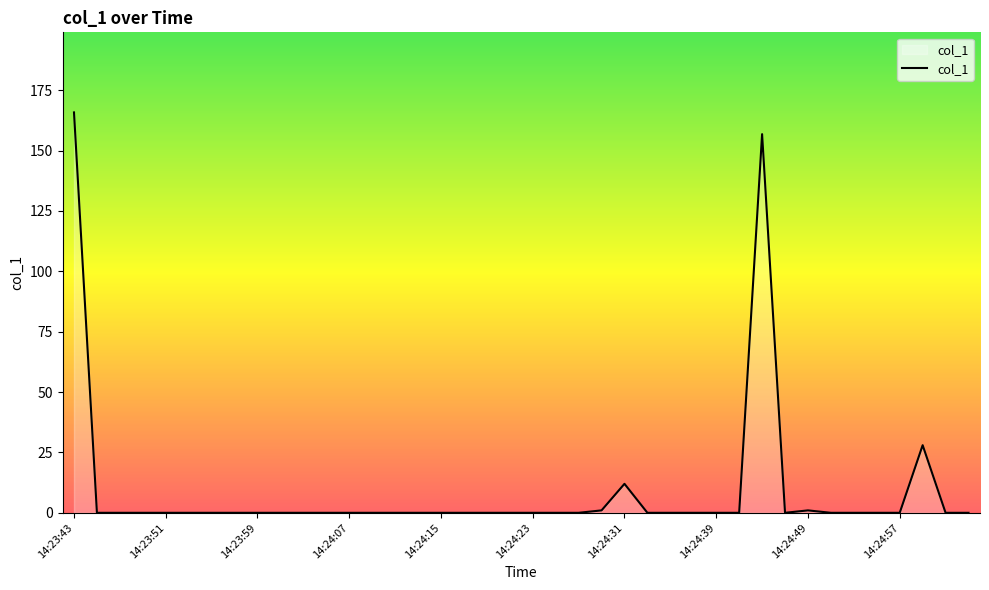

What is the difference between the maximum and minimum values?

165.8